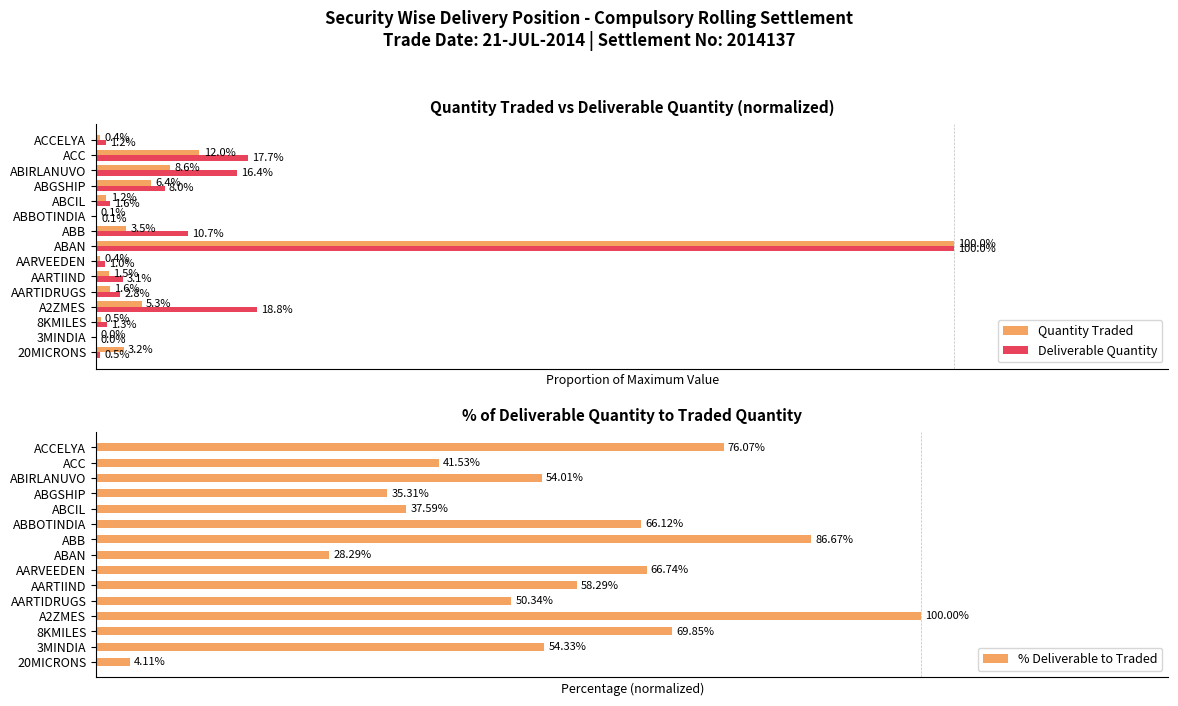

How many groups of bars are there?

15